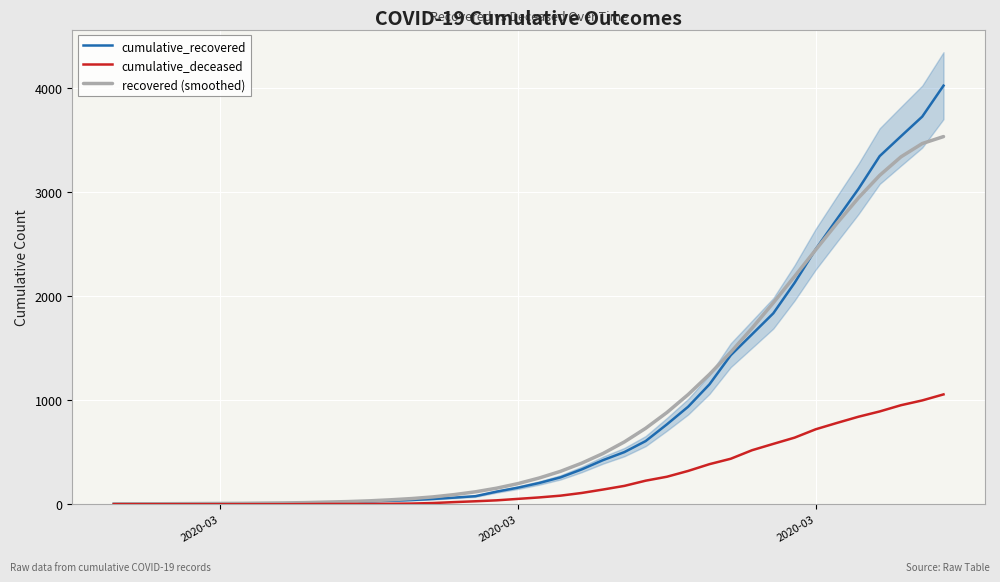

At how many categories does at least one series exceed 2652?

6